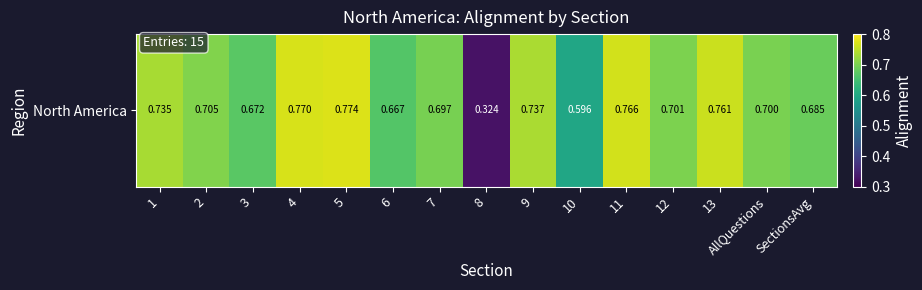

What is the difference between the maximum and minimum values?

0.5